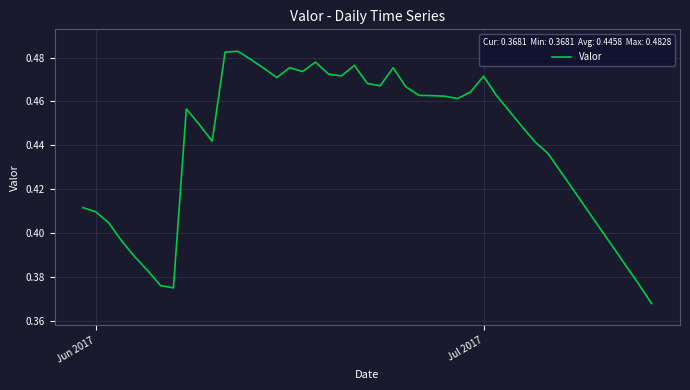

What is the difference between the maximum and minimum values?

0.1